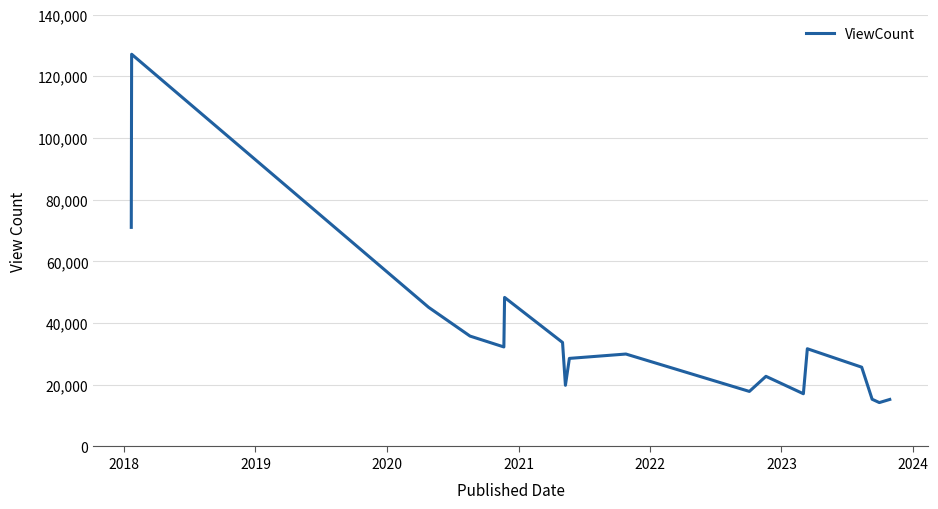

How many lines are shown in the chart?

1